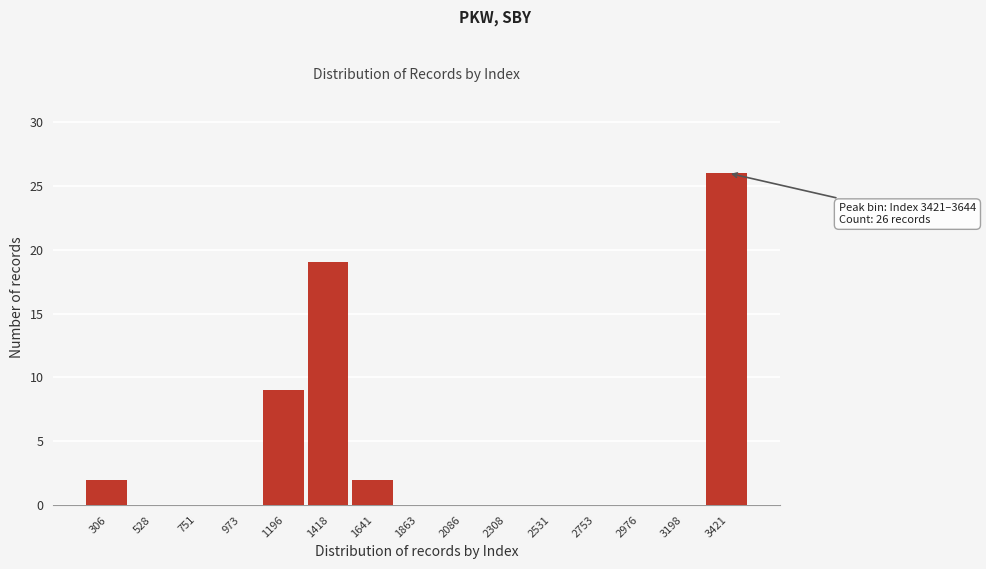

Reading left to right, list all the values displayed in this chart.

306=2	528=0	751=0	973=0	1196=9	1418=19	1641=2	1863=0	2086=0	2308=0	2531=0	2753=0	2976=0	3198=0	3421=26